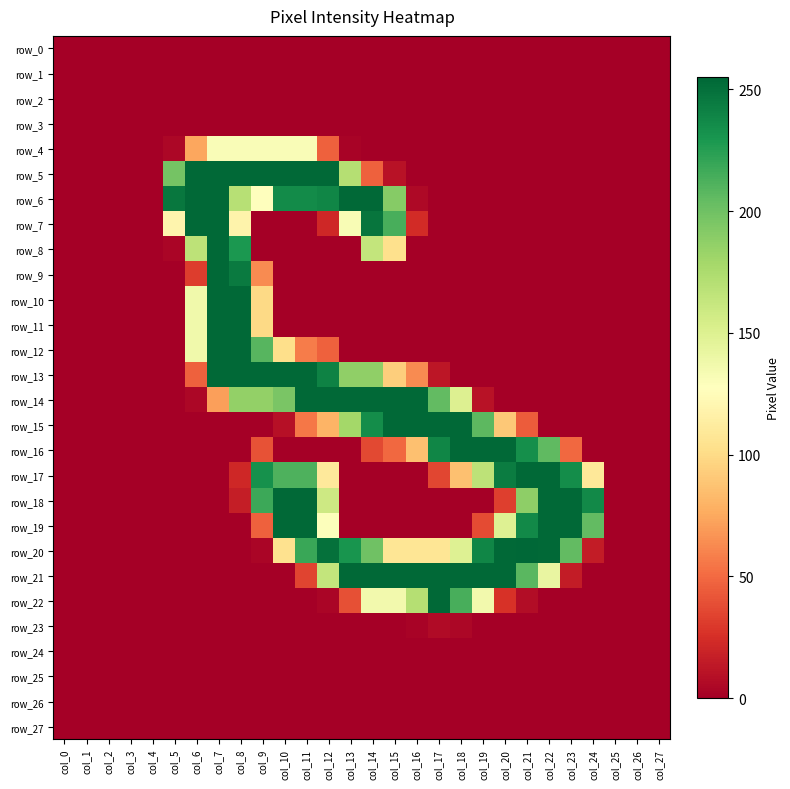

Which series has the widest spread of values?

row_20